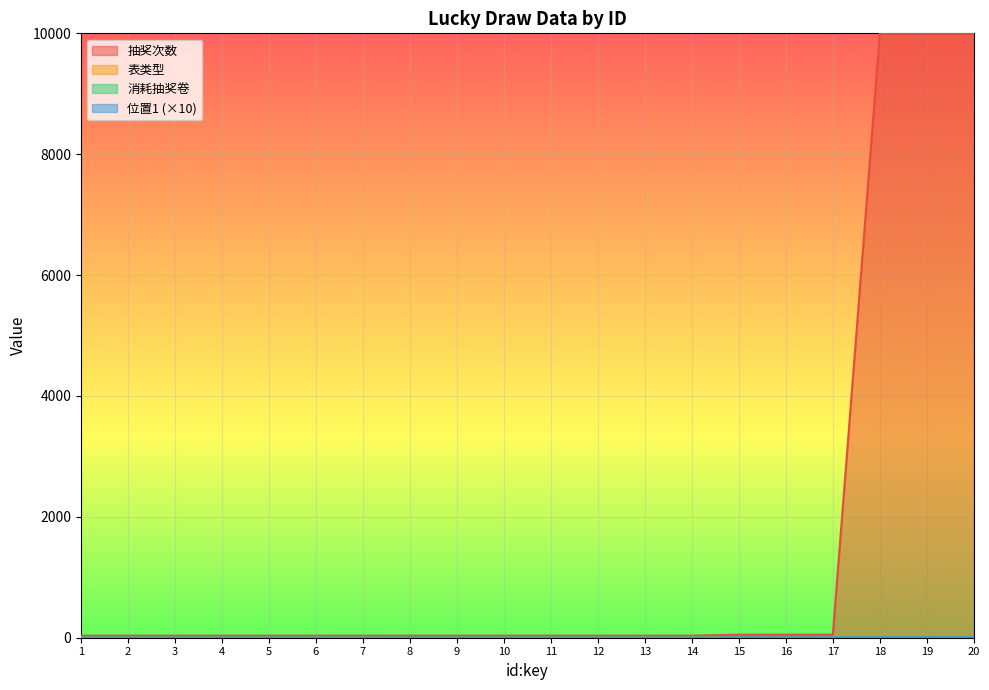

At which label is 表类型 closest to 4?

5